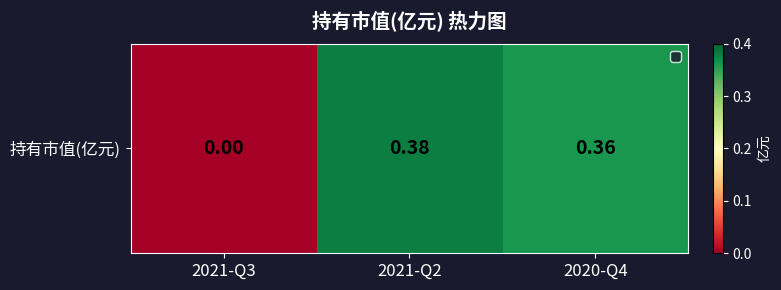

Reading left to right, what are all the values shown in this chart?

2021-Q3=0.0	2021-Q2=0.4	2020-Q4=0.4